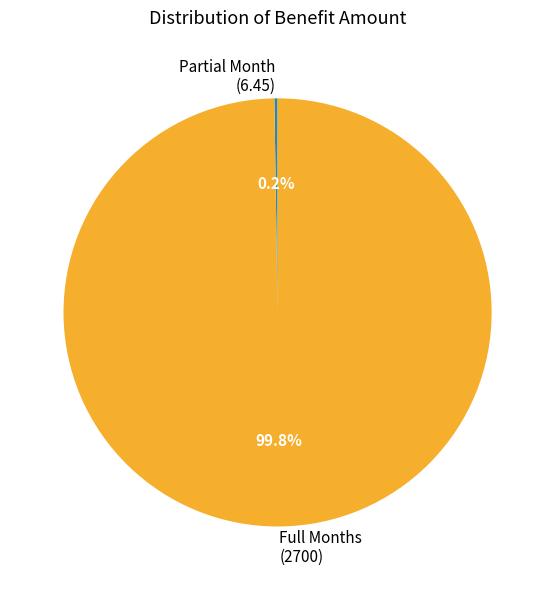

Which category has the biggest portion of the pie?

Full Months (2700)